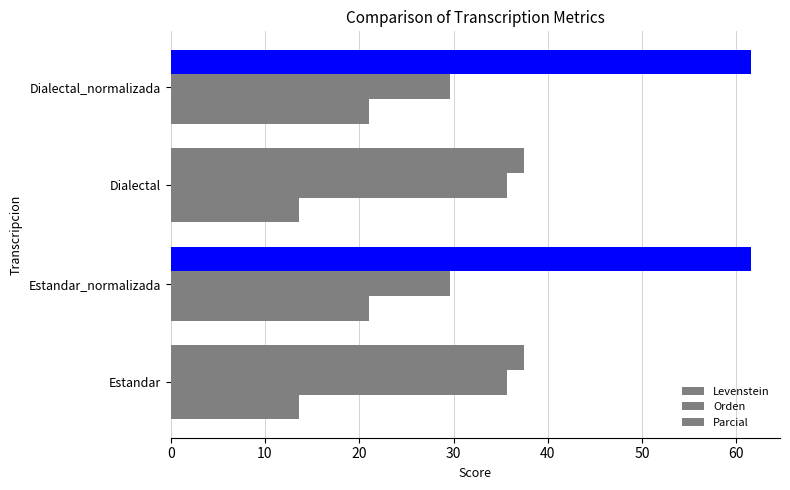

How many data points in Levenstein are above 21?

2